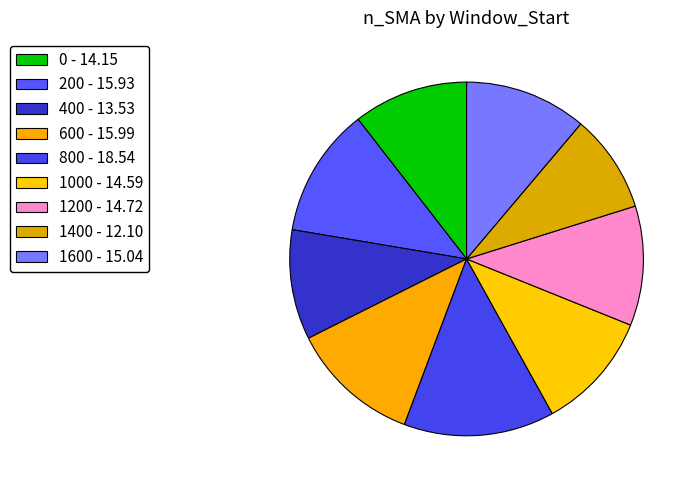

To the nearest percent, what is the difference between the largest and smallest slice percentages?

5%